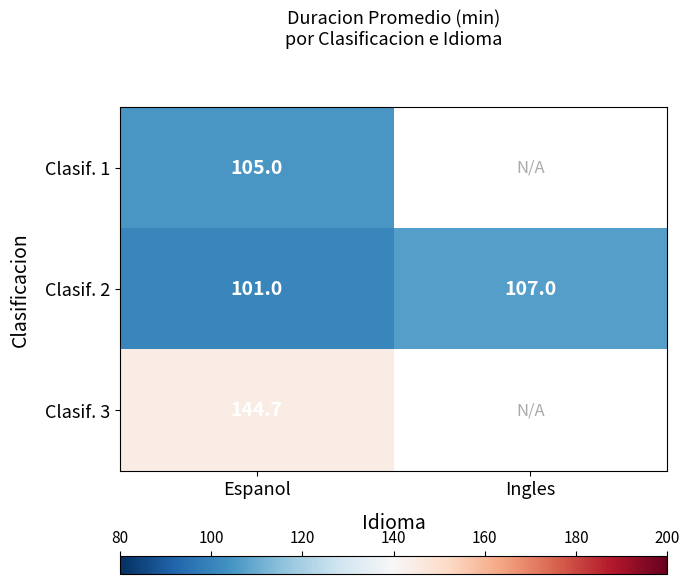

What is the total value across all series at Espanol?

350.7